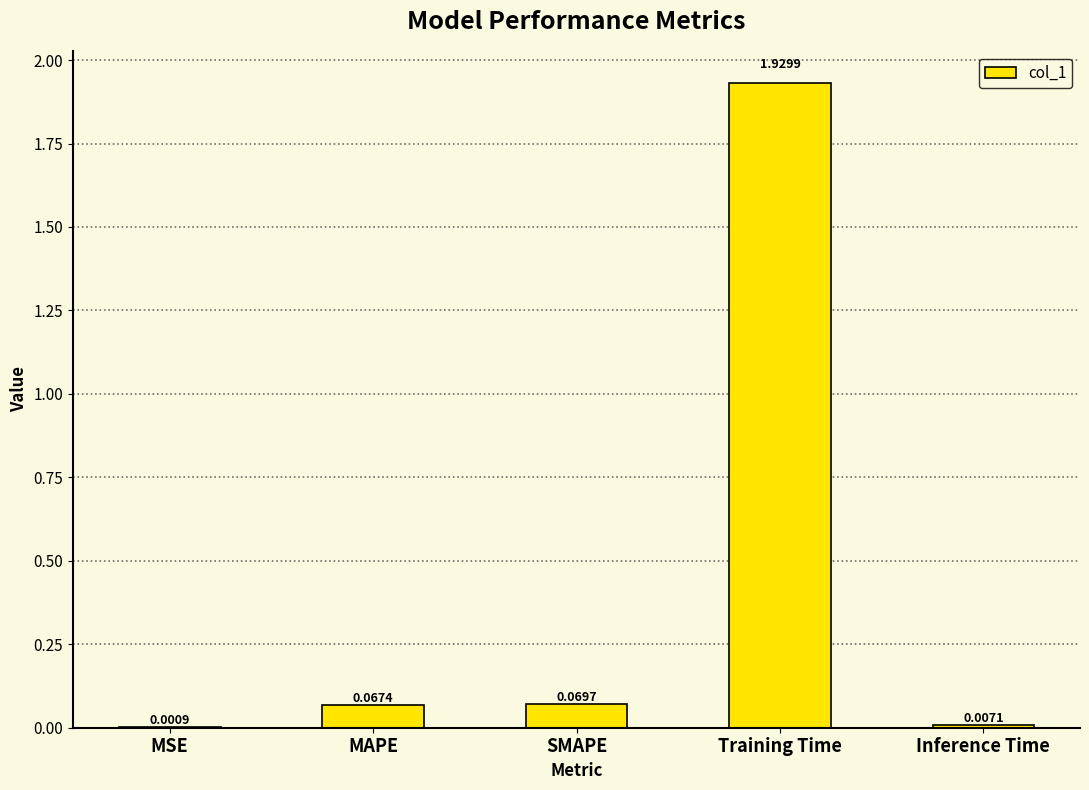

What is the change in value from Training Time to Inference Time?

-1.9